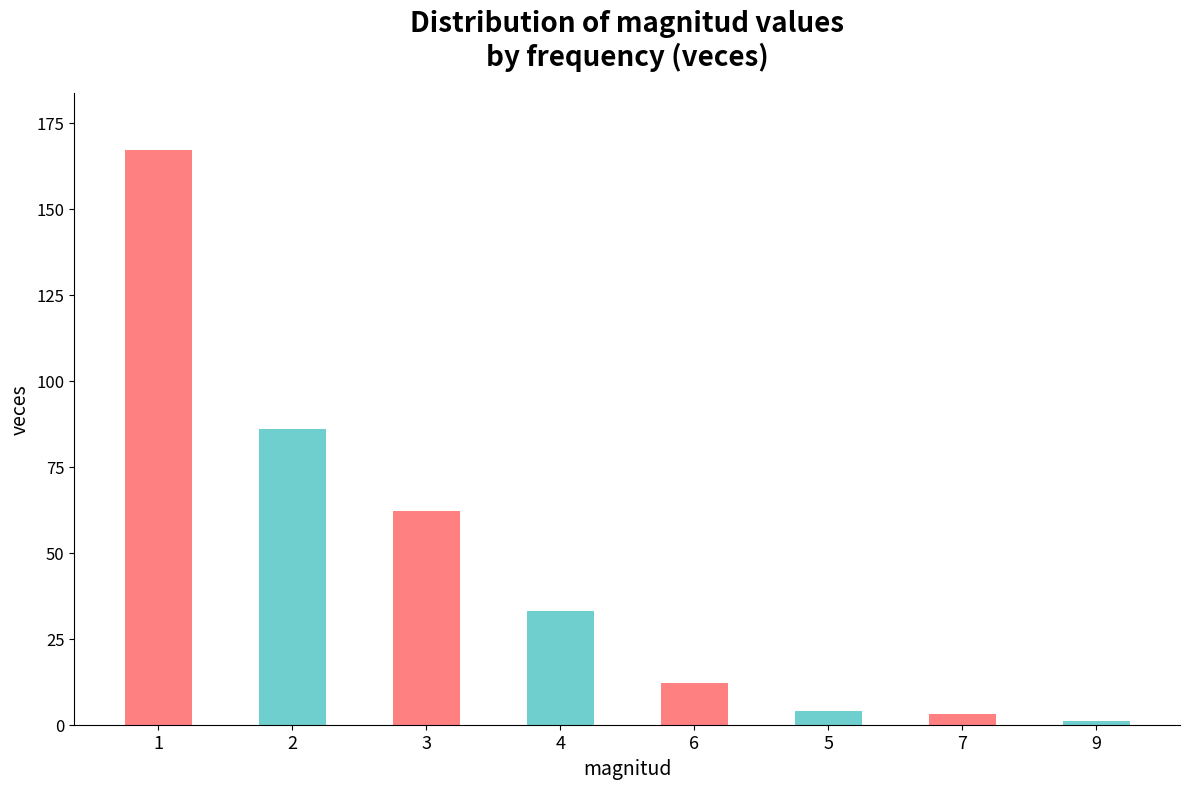

Reading left to right, extract all data points from this chart.

167	86	62	33	12	4	3	1